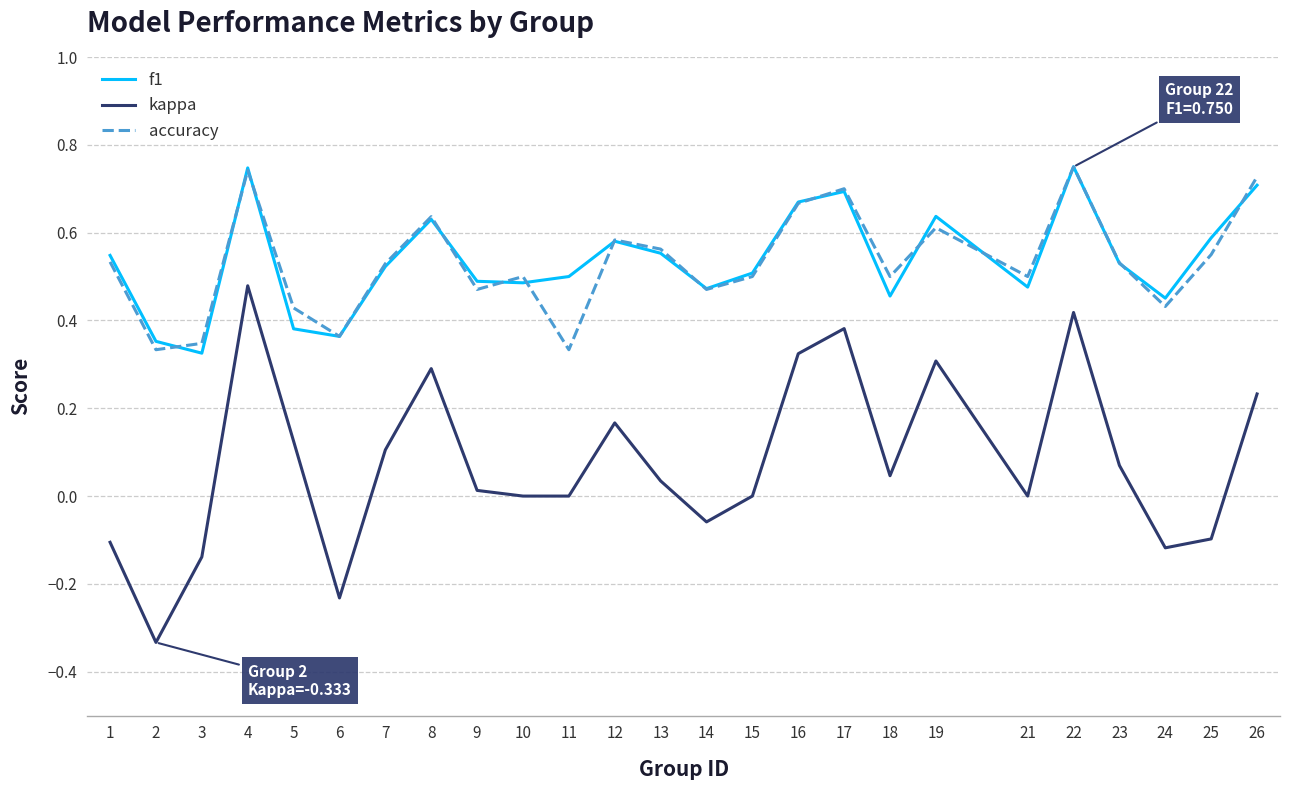

How many categories are shown in the chart?

25